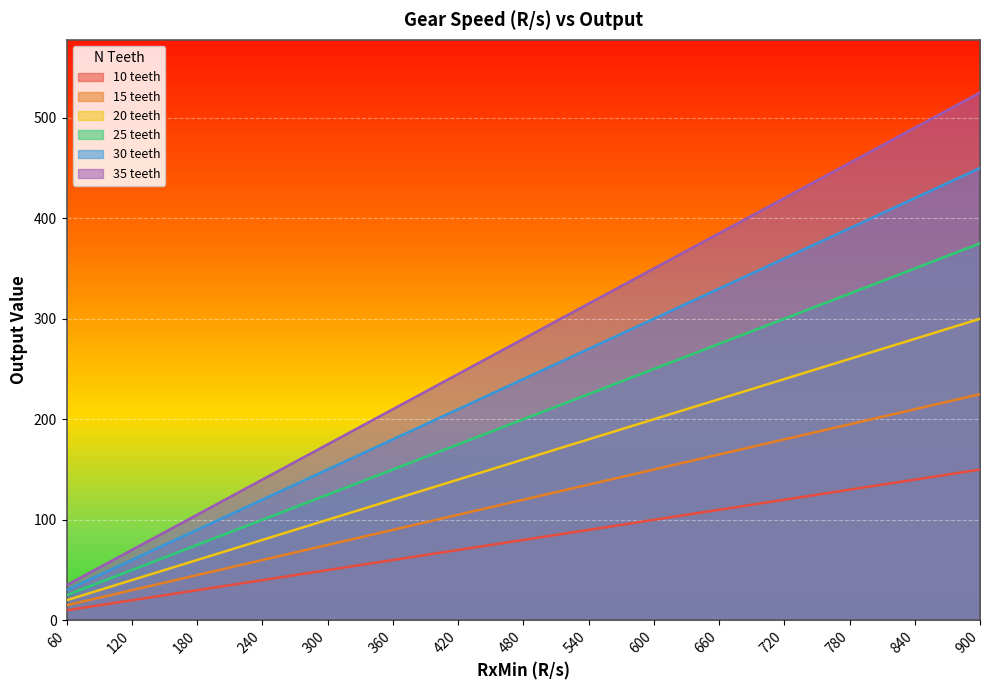

What is the average value of the 15 teeth series?

120